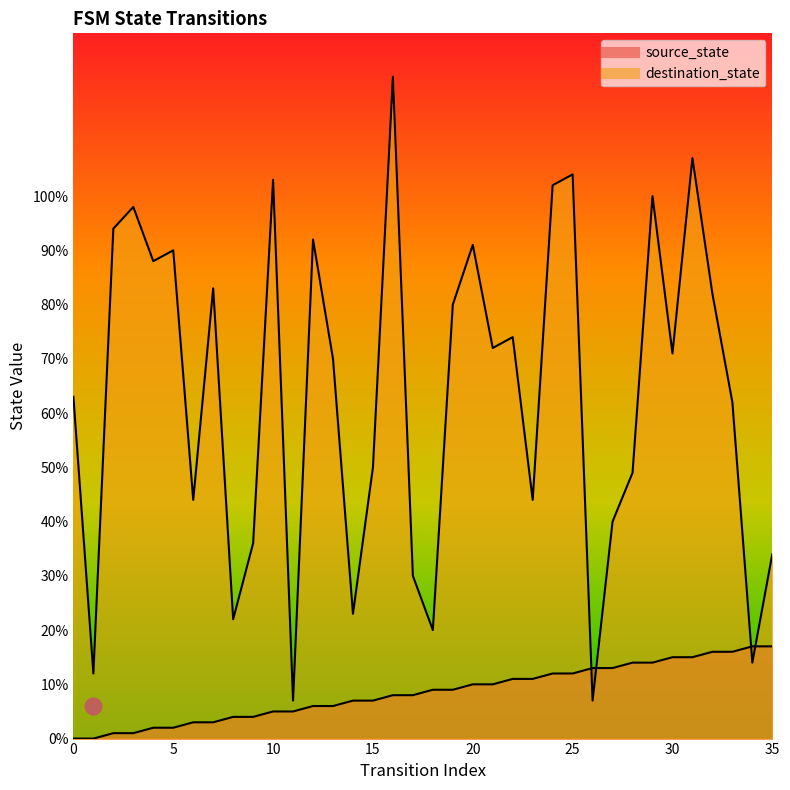

True or false: source_state has more than 2 interior local peaks.

False